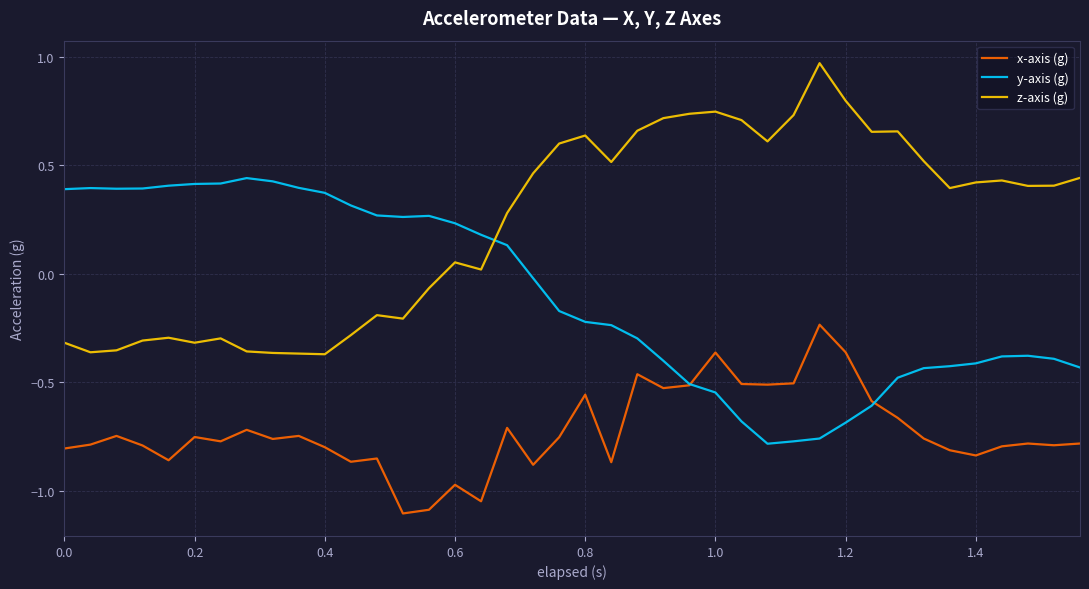

What is the difference between the maximum and second lowest values in the z-axis (g) series?

1.3